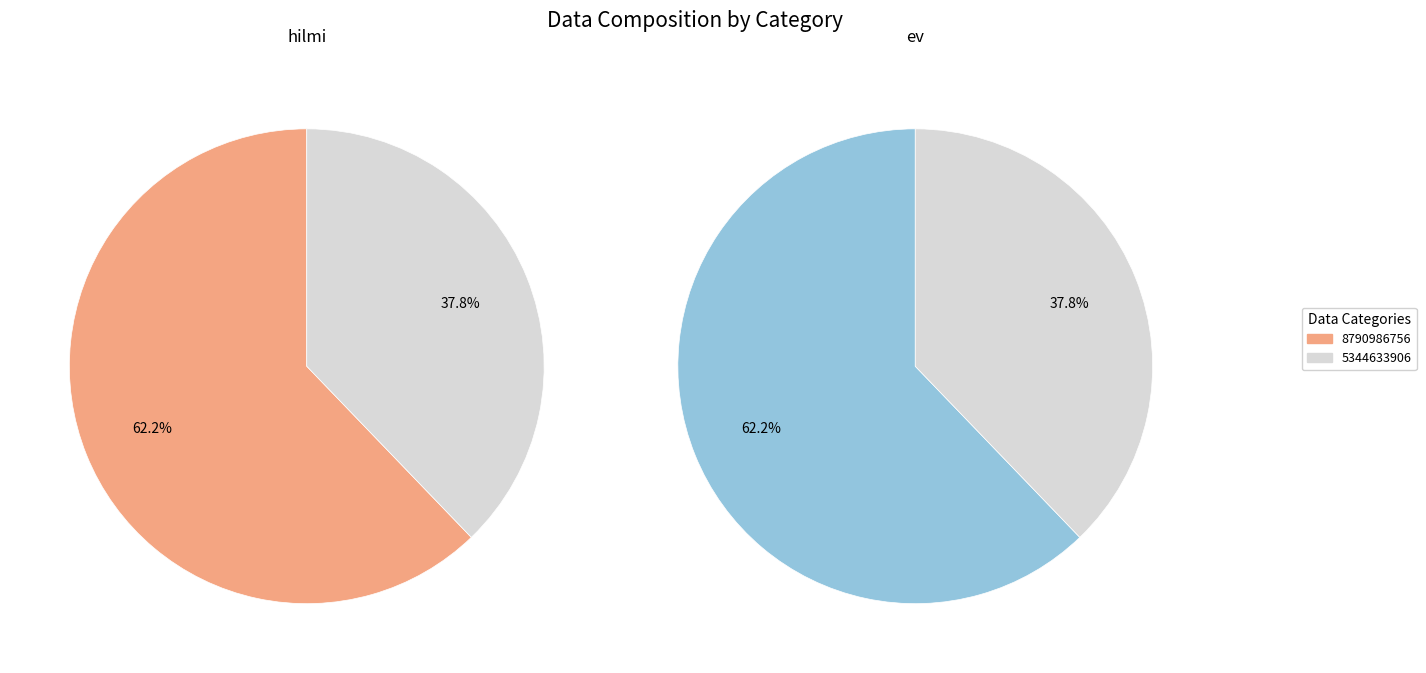

Is there a majority slice in this chart?

Yes